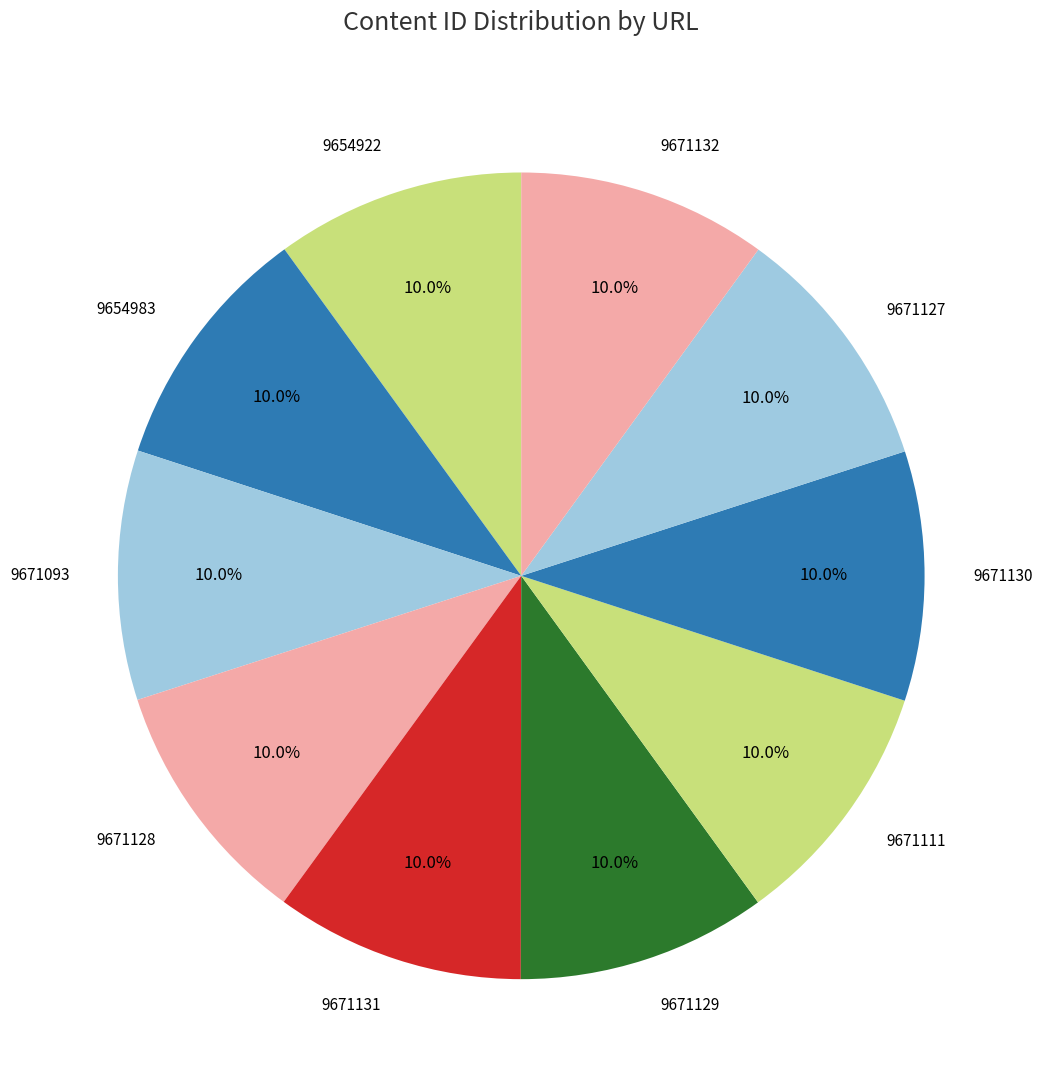

To the nearest percent, what portion does 9671111 represent?

10%